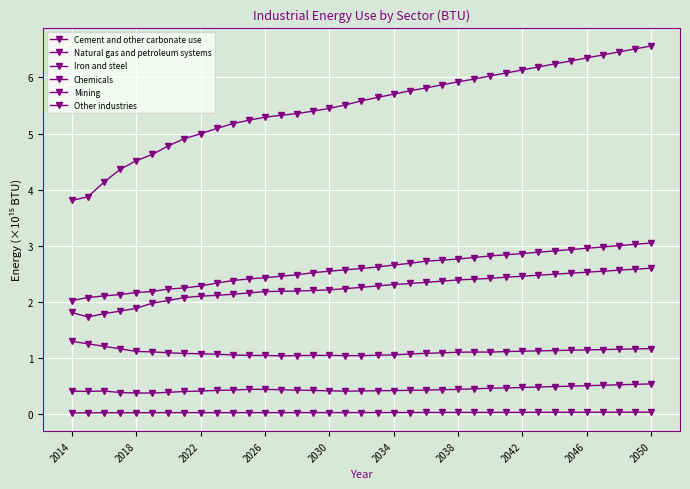

True or false: Chemicals and Natural gas and petroleum systems intersect in this chart.

False